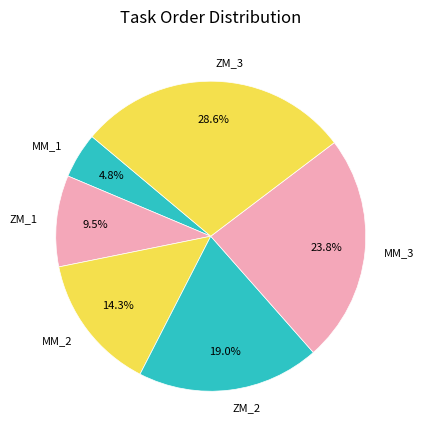

Between ZM_1 and ZM_2, which is larger?

ZM_2